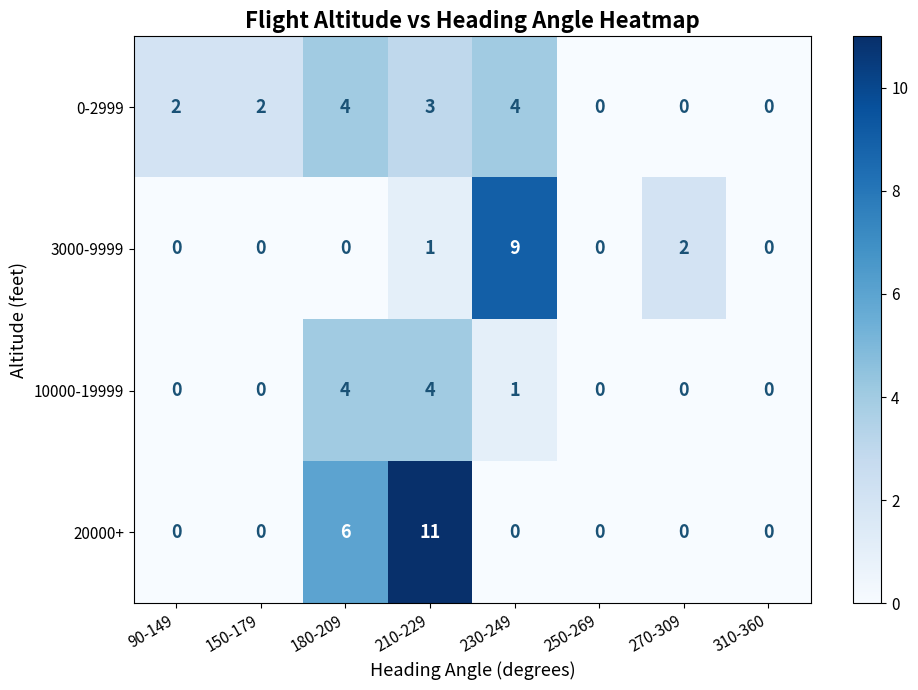

Which series has the widest spread of values?

20000+